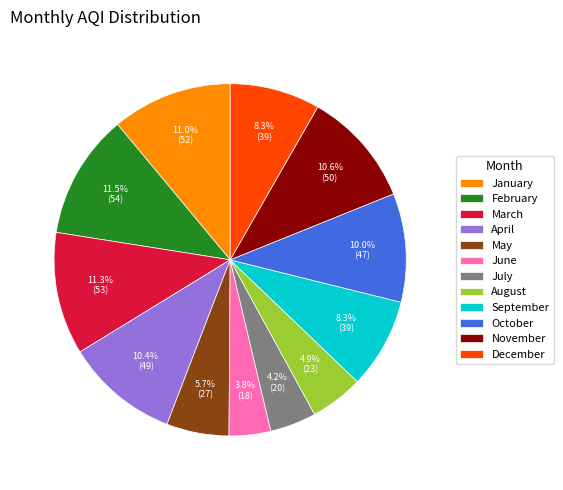

Is it true that September is 16% of the pie?

False